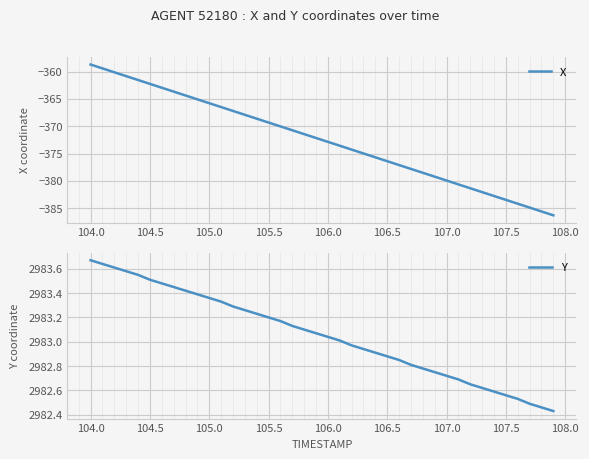

Which category has the highest value in the Y series?

104.0